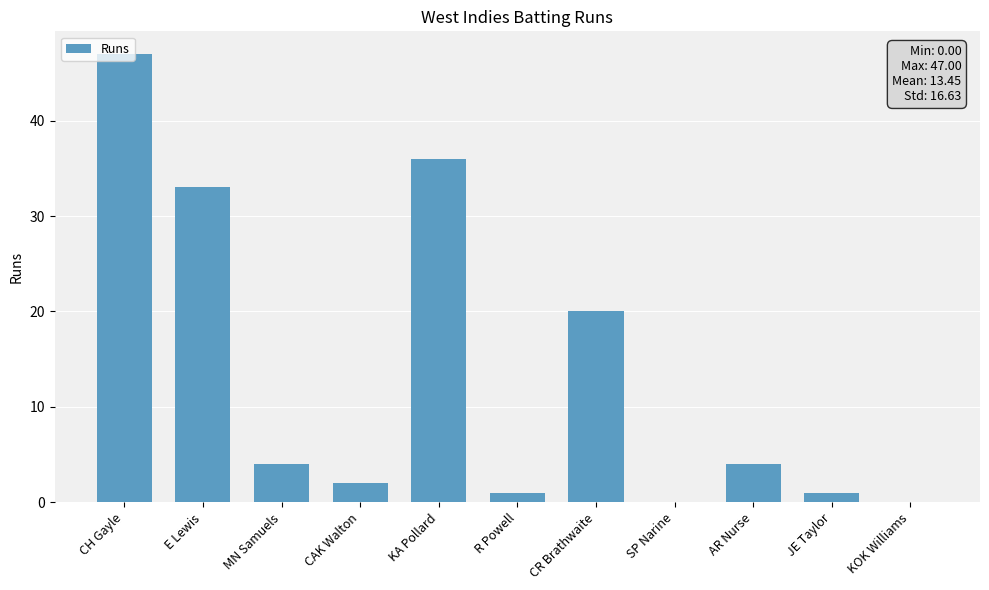

How many series are shown in this chart?

1